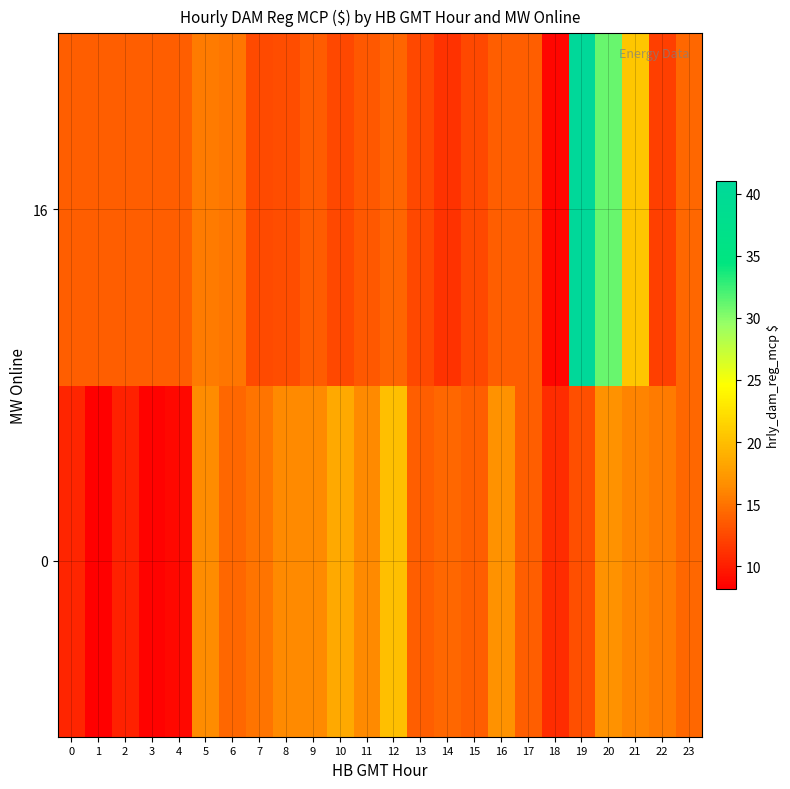

Rank the series by their maximum value, from highest to lowest.

16, 0